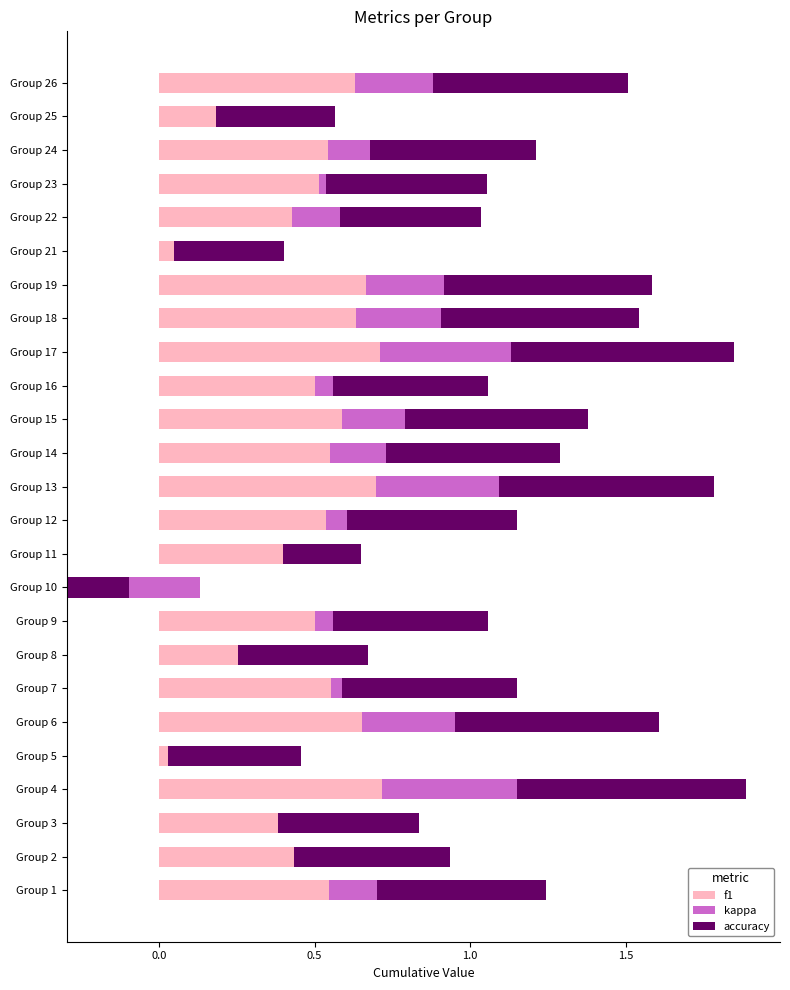

At Group 4, list the series in order from largest to smallest.

accuracy, f1, kappa